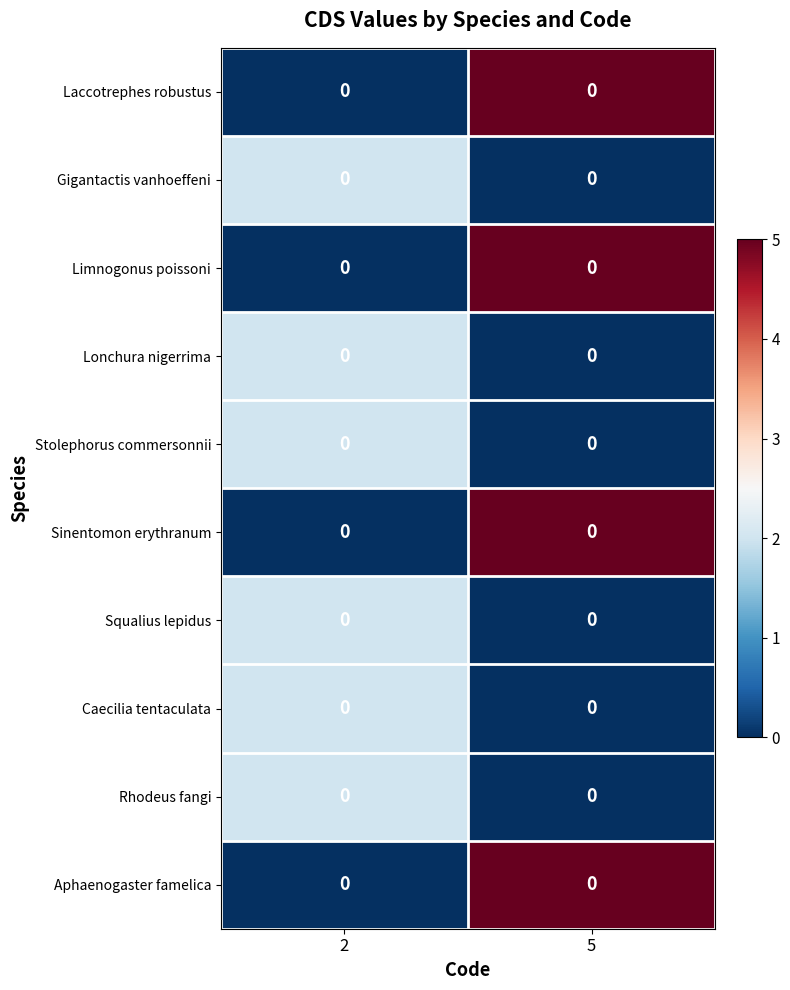

Which series changed the most between 2 and 5?

Laccotrephes robustus